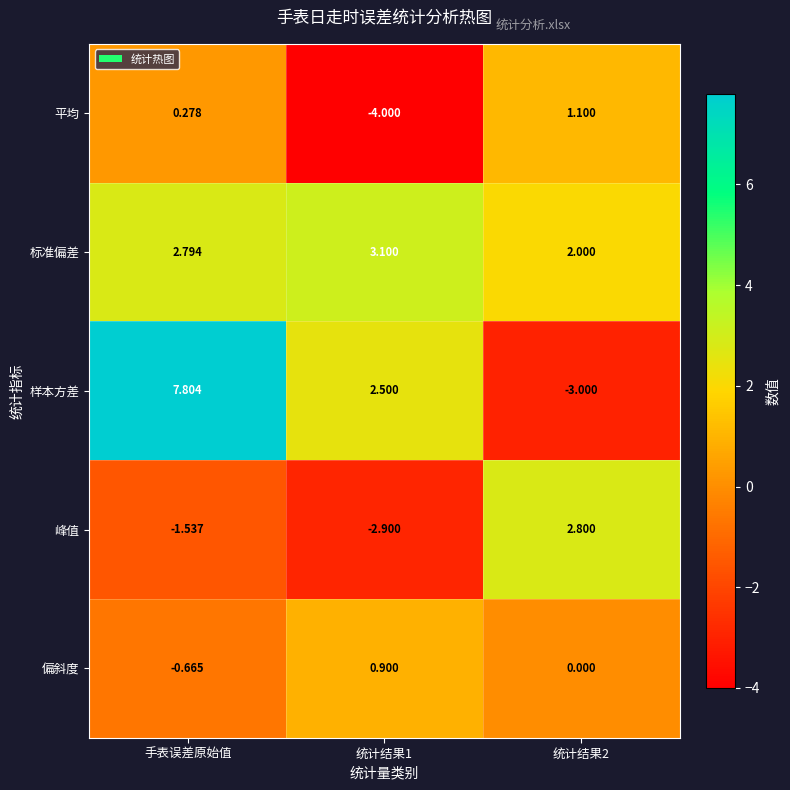

Between 手表误差原始值 and 统计结果1, which series saw the biggest shift?

样本方差